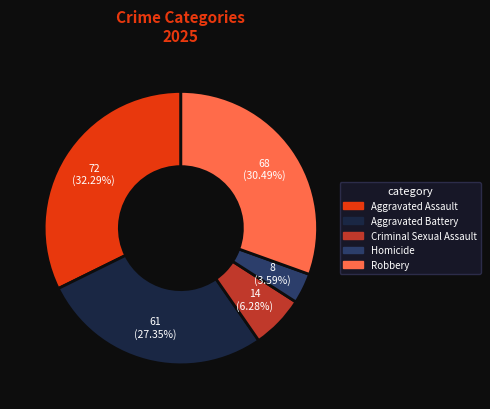

How many slices are in this pie chart?

5